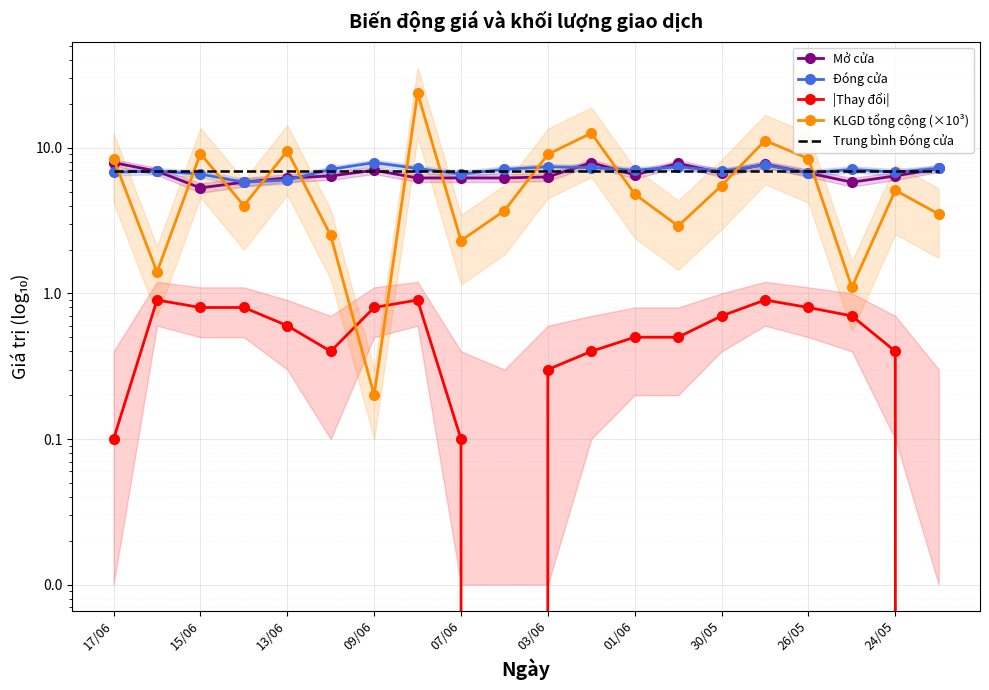

What is the sum of all Đóng cửa values?

139.4